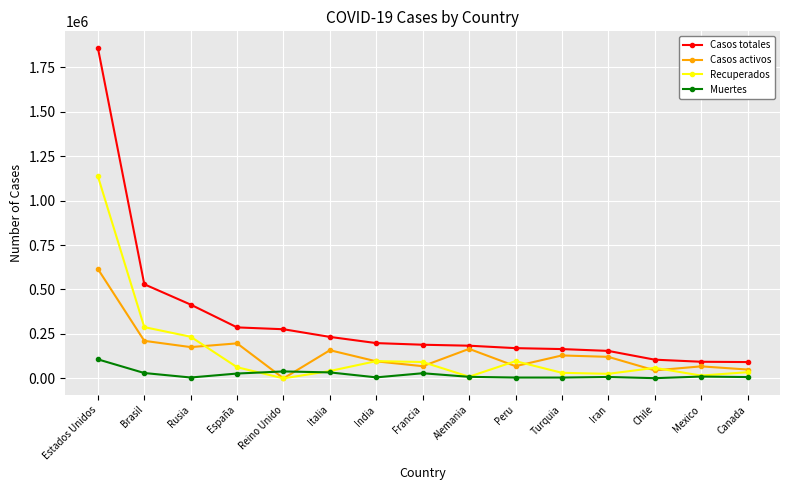

Between which two adjacent categories do Casos activos and Recuperados first intersect?

Rusia and España